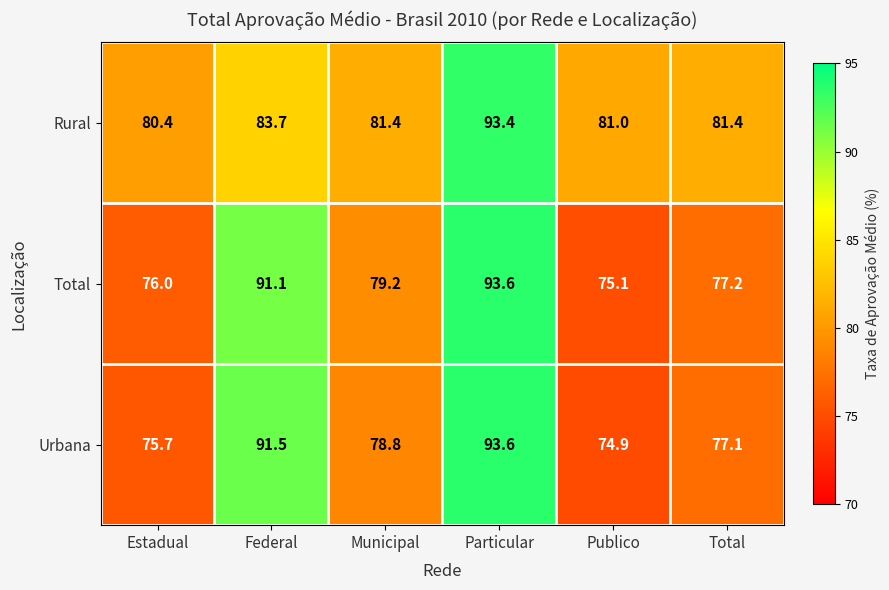

Which series has the largest range (max minus min)?

Urbana